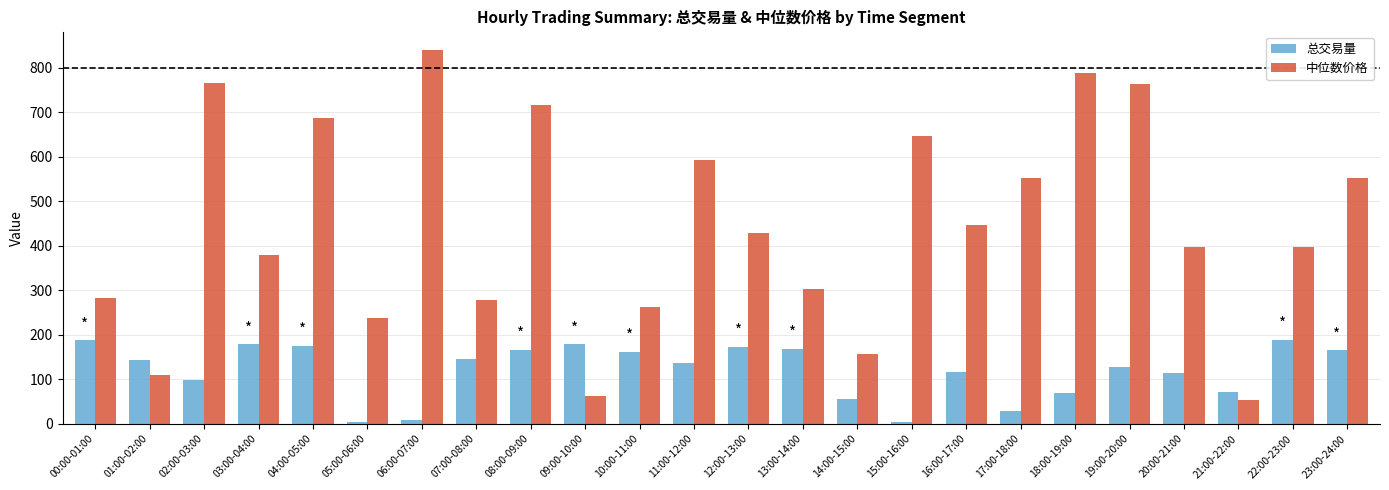

Are the bars grouped side by side (vs. stacked)?

Yes